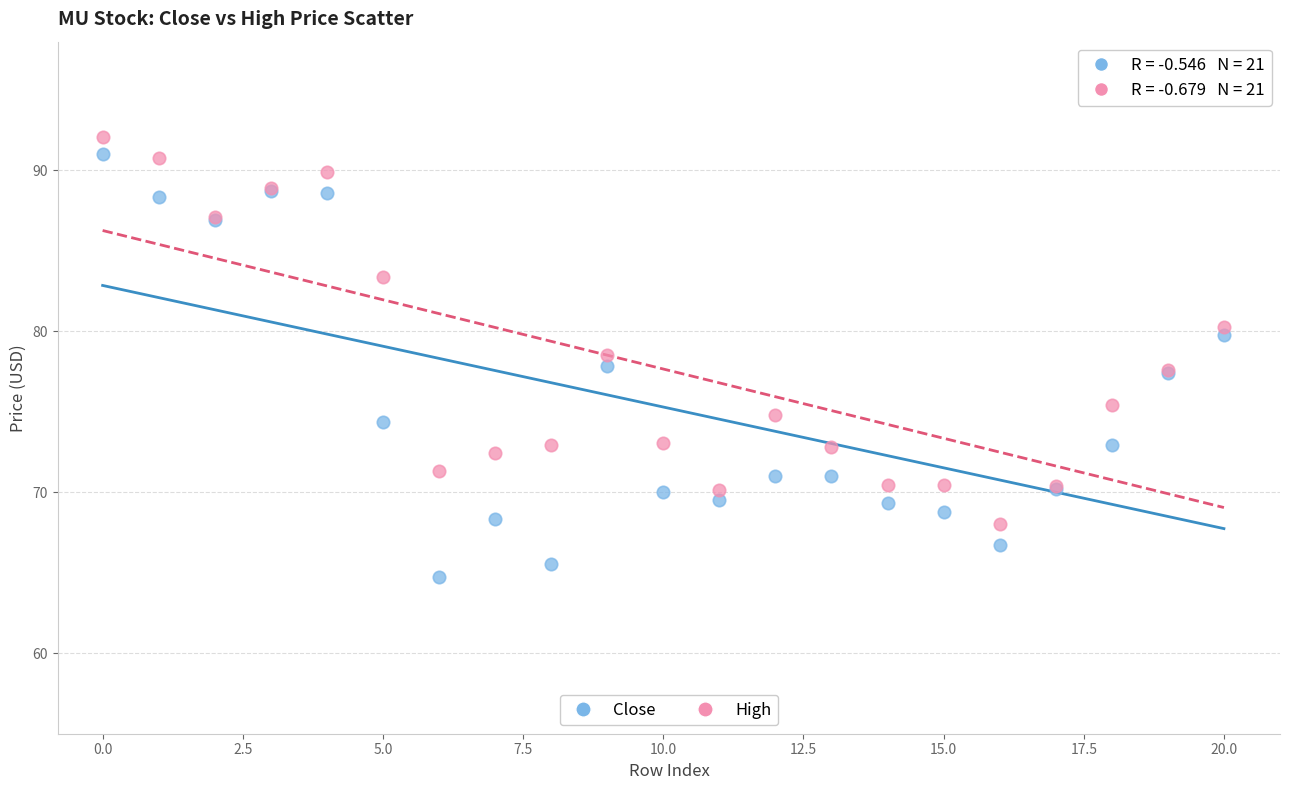

Which series has the largest Y range (max minus min)?

Close